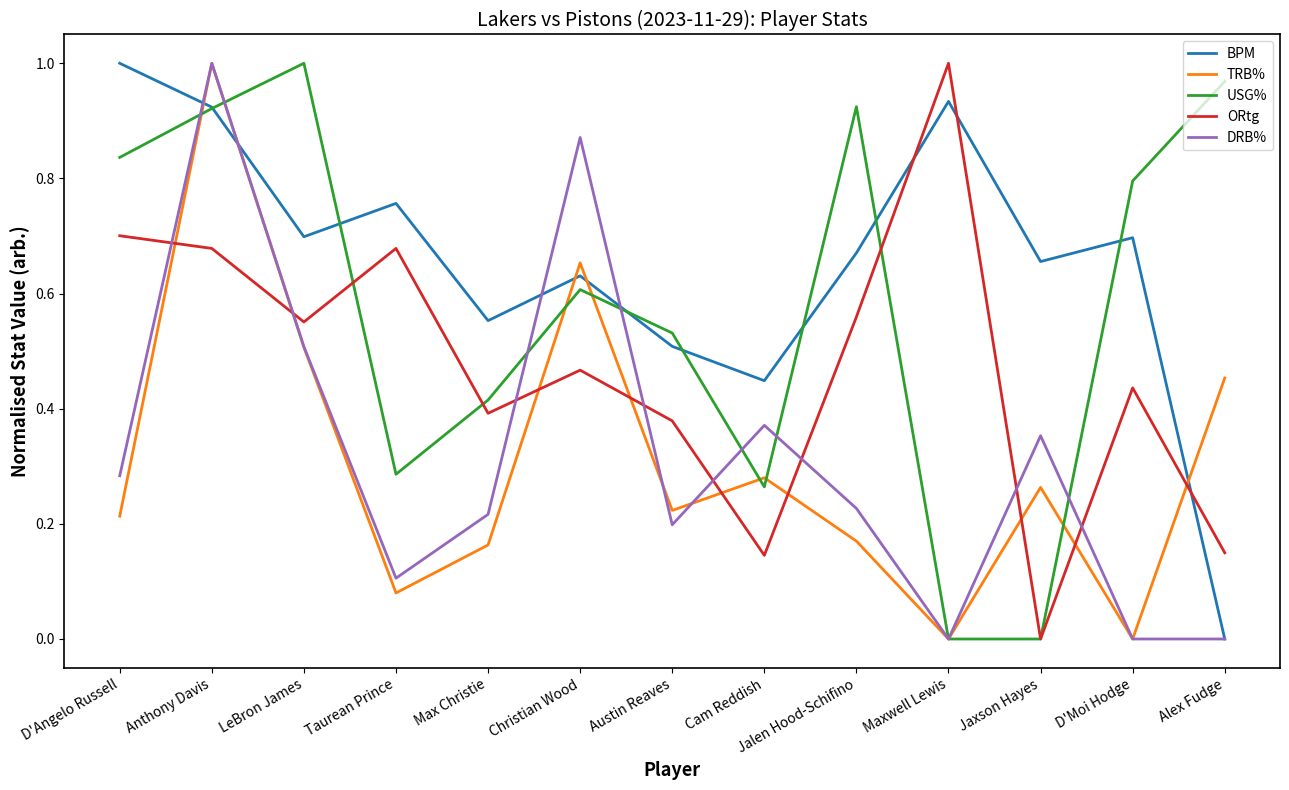

The value of BPM at Cam Reddish is 0.3. True or false?

False